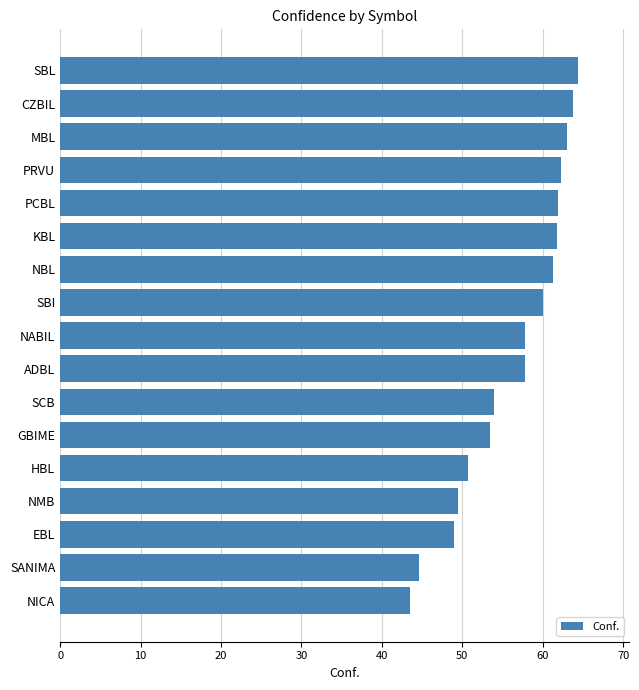

What is the difference between the second highest and second lowest values?

19.0